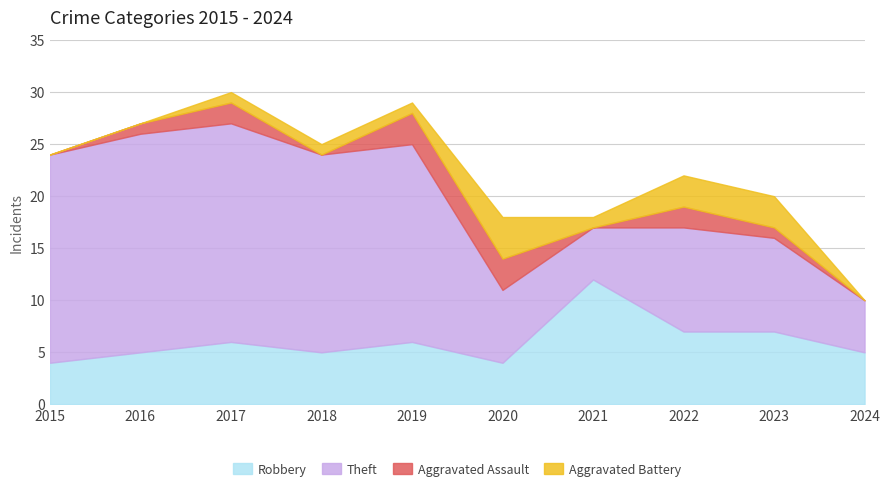

Reading left to right, extract all data points from this chart.

Robbery: 2015=4	2016=5	2017=6	2018=5	2019=6	2020=4	2021=12	2022=7	2023=7	2024=5
Theft: 2015=20	2016=21	2017=21	2018=19	2019=19	2020=7	2021=5	2022=10	2023=9	2024=5
Aggravated Assault: 2015=0	2016=1	2017=2	2018=0	2019=3	2020=3	2021=0	2022=2	2023=1	2024=0
Aggravated Battery: 2015=0	2016=0	2017=1	2018=1	2019=1	2020=4	2021=1	2022=3	2023=3	2024=0